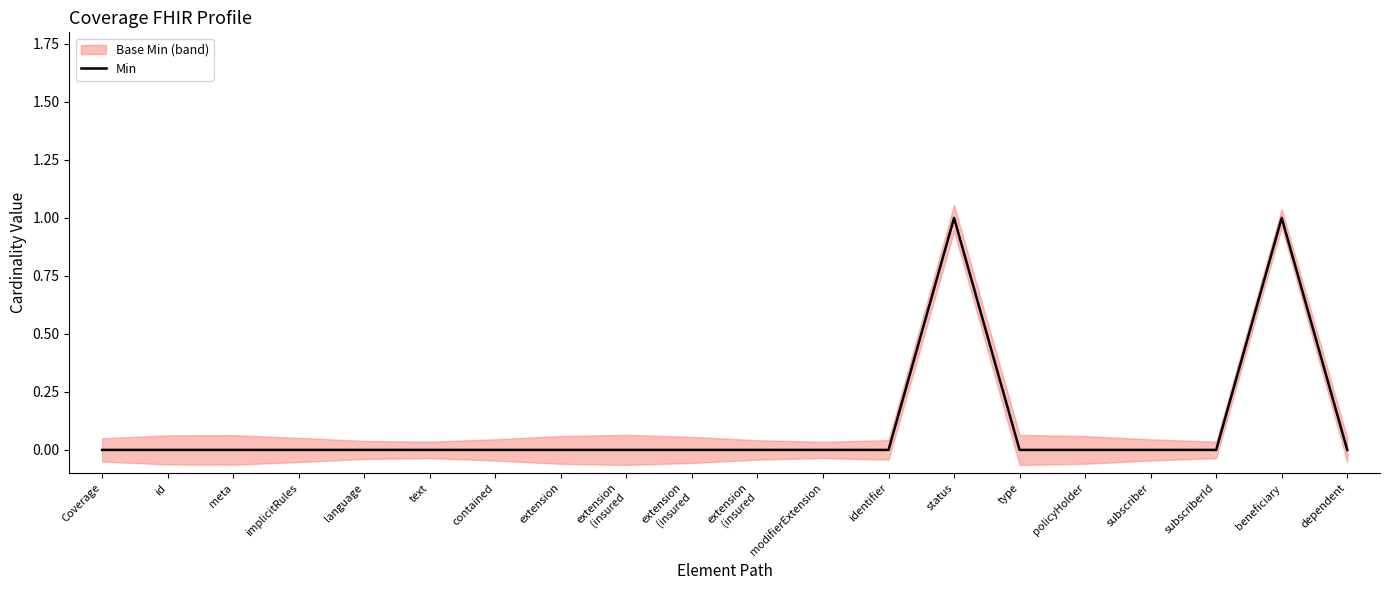

At which label is the value closest to 0?

Coverage